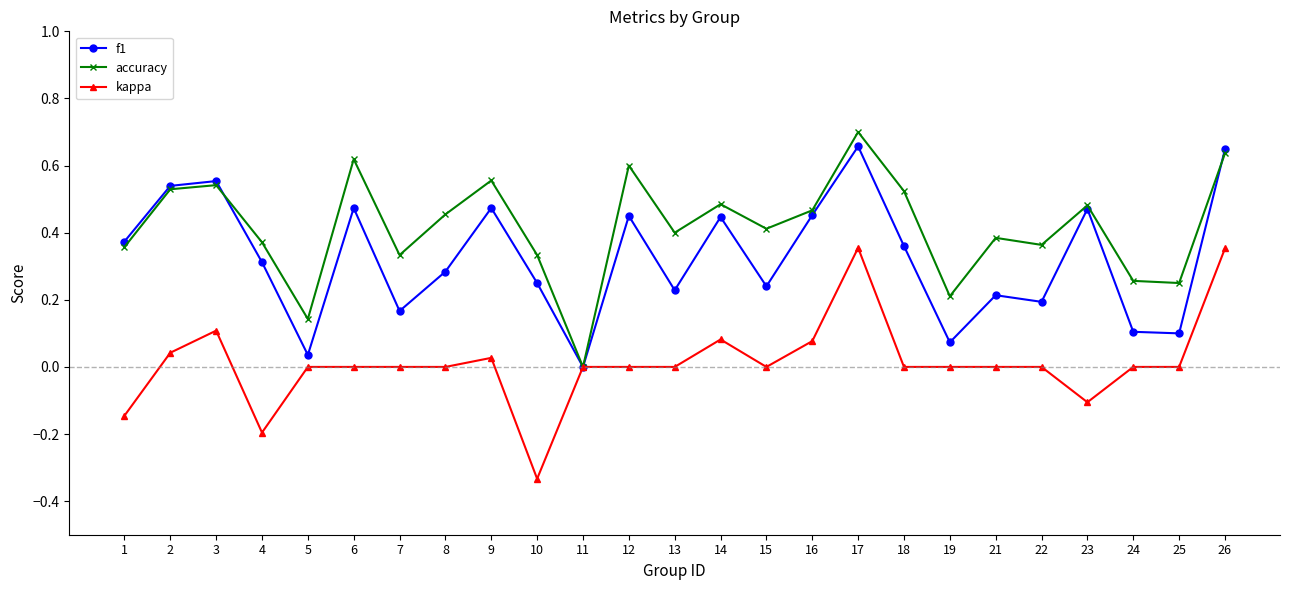

The accuracy series shows 0.7 at 17. True or false?

True